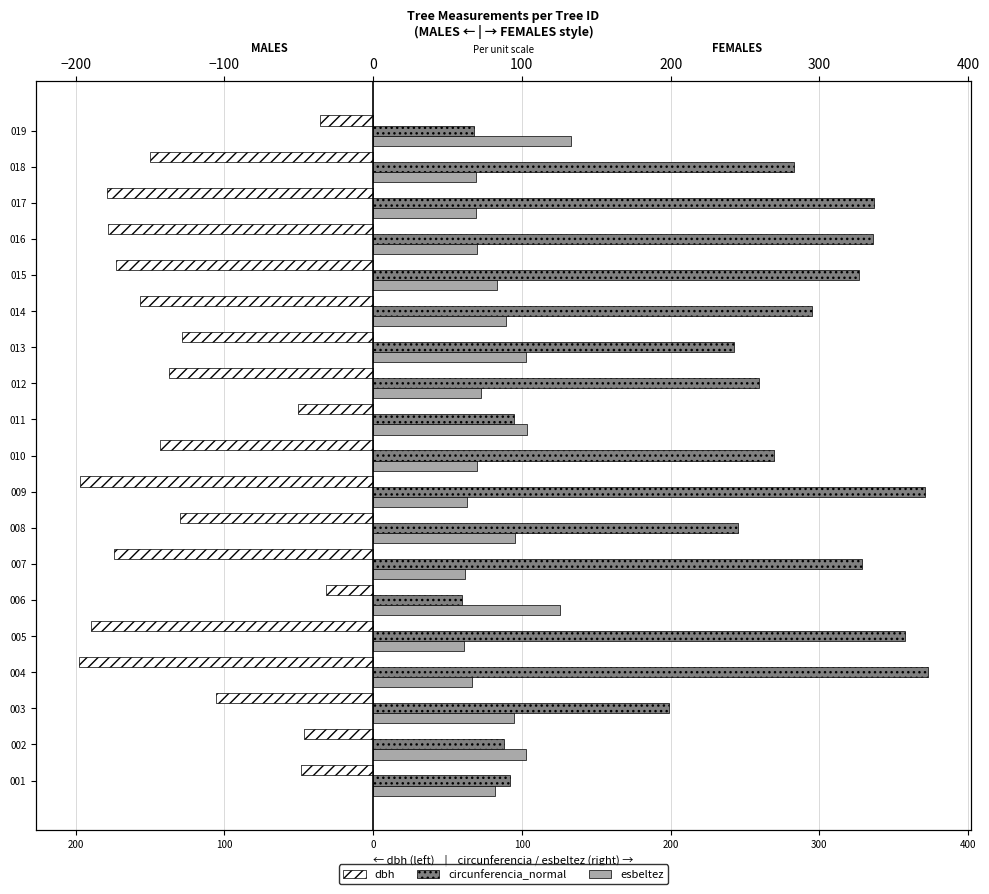

Rank the series by their maximum value, from highest to lowest.

circunferencia_normal, esbeltez, dbh